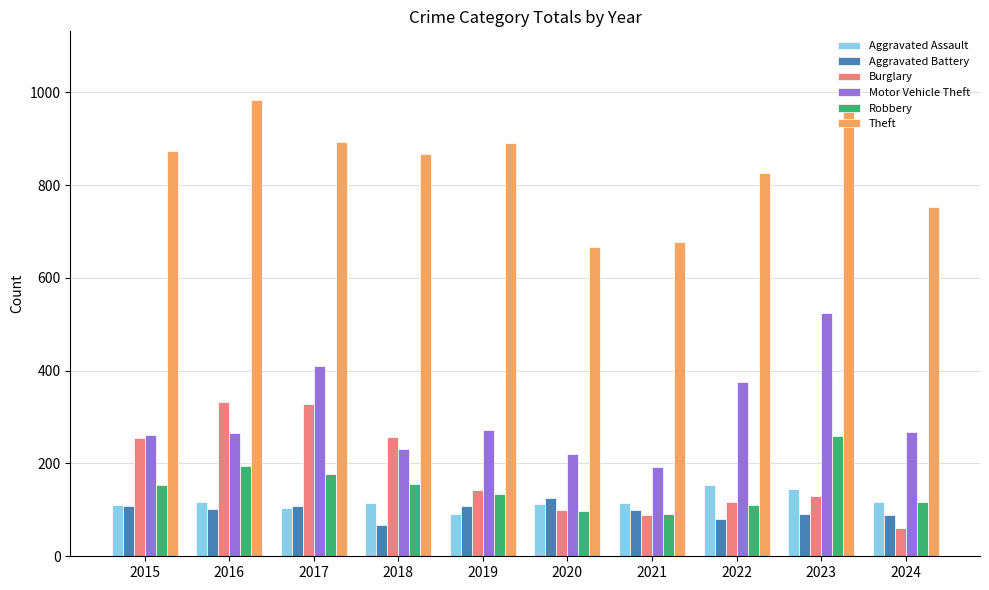

At how many categories does at least one series exceed 108?

10